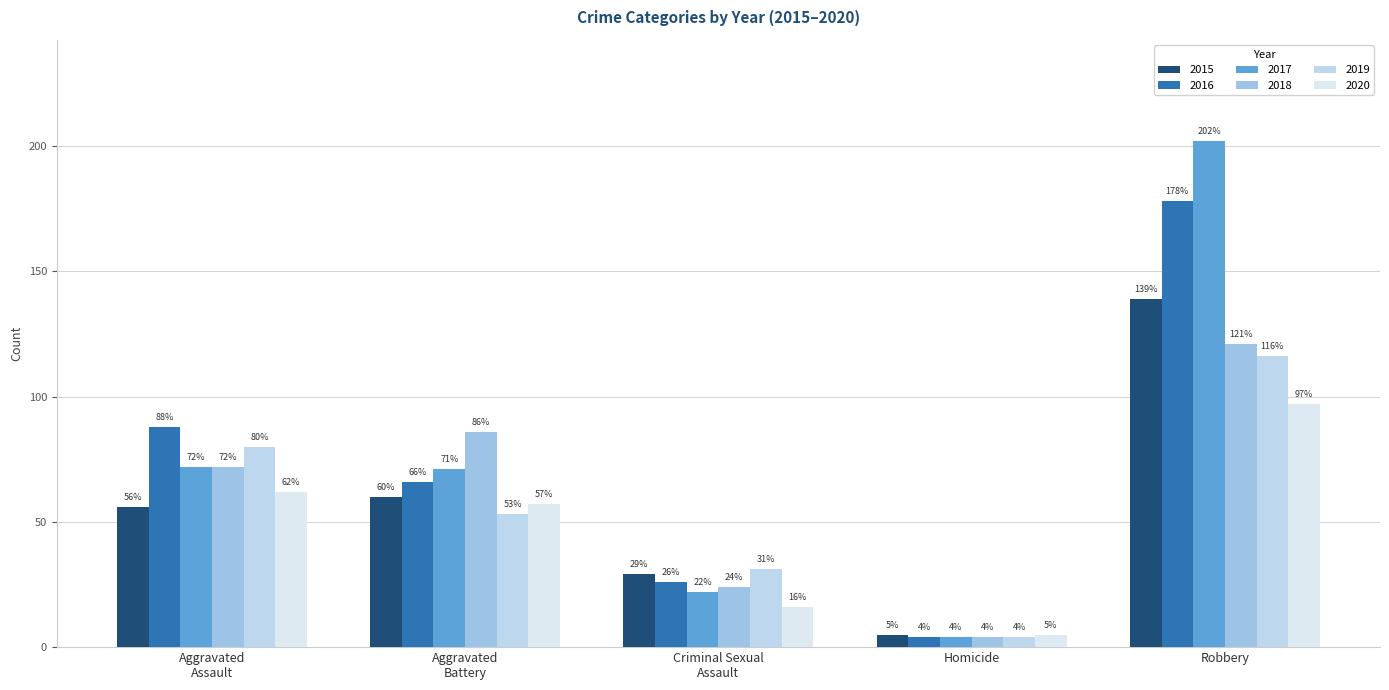

The 2018 series shows 184 at Robbery. True or false?

False